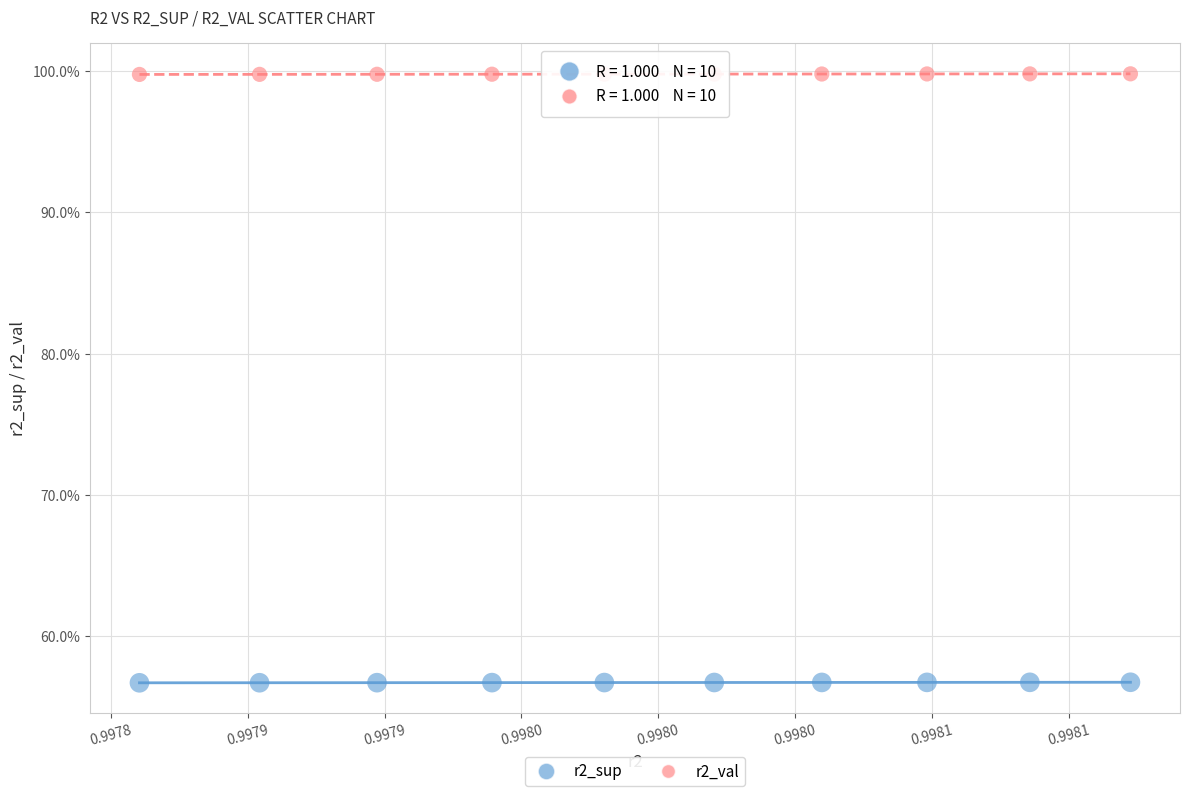

Which series contains the highest Y value?

r2_val